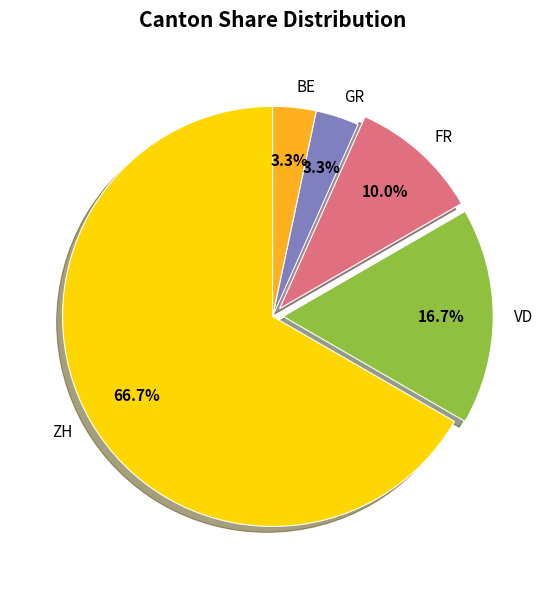

How many segments does this pie chart have?

5